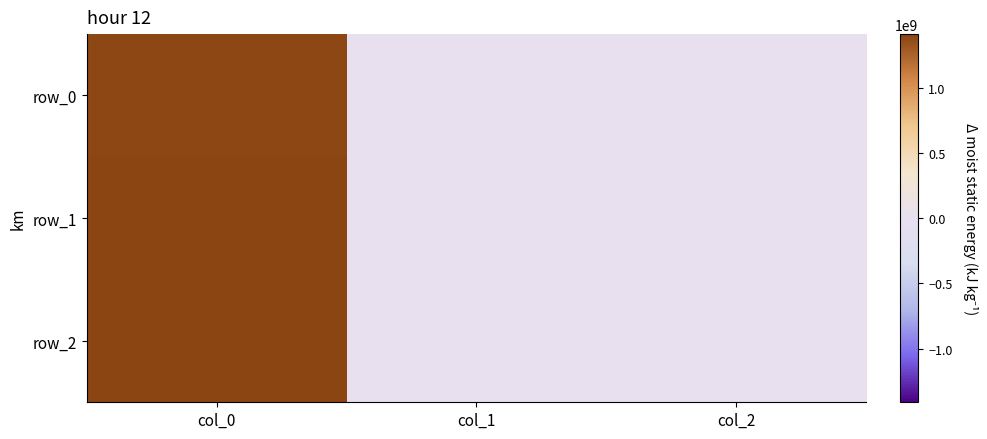

How many positive values does the row_2 series have?

1